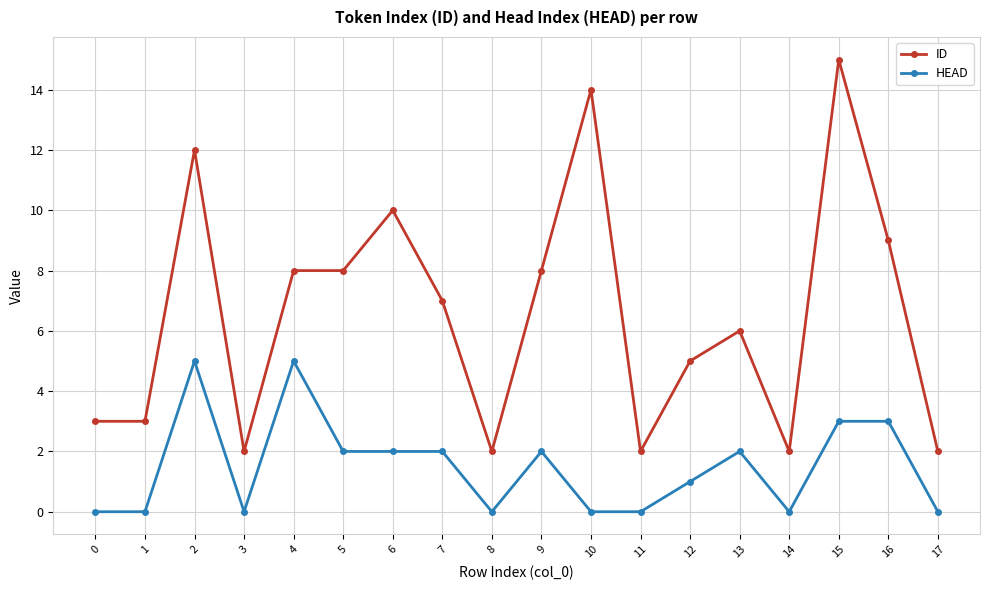

Where is the first local maximum for HEAD?

2